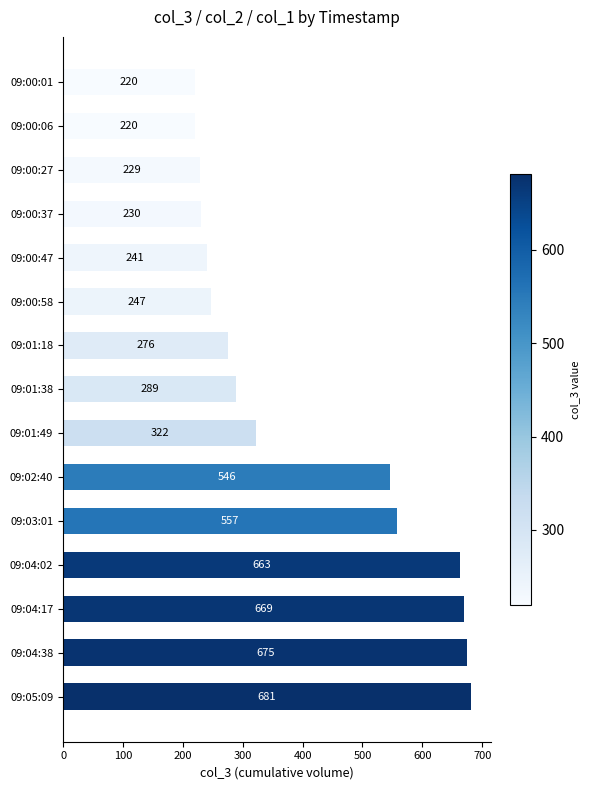

Reading top to bottom, extract all data points from this chart.

220	220	229	230	241	247	276	289	322	546	557	663	669	675	681